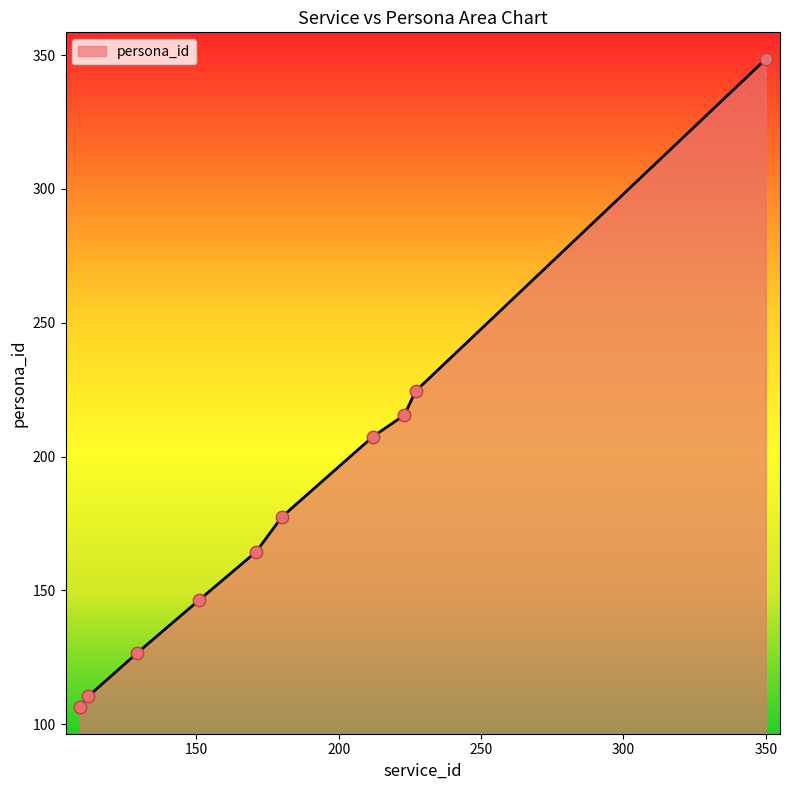

What is the difference between the maximum and minimum values?

242.0